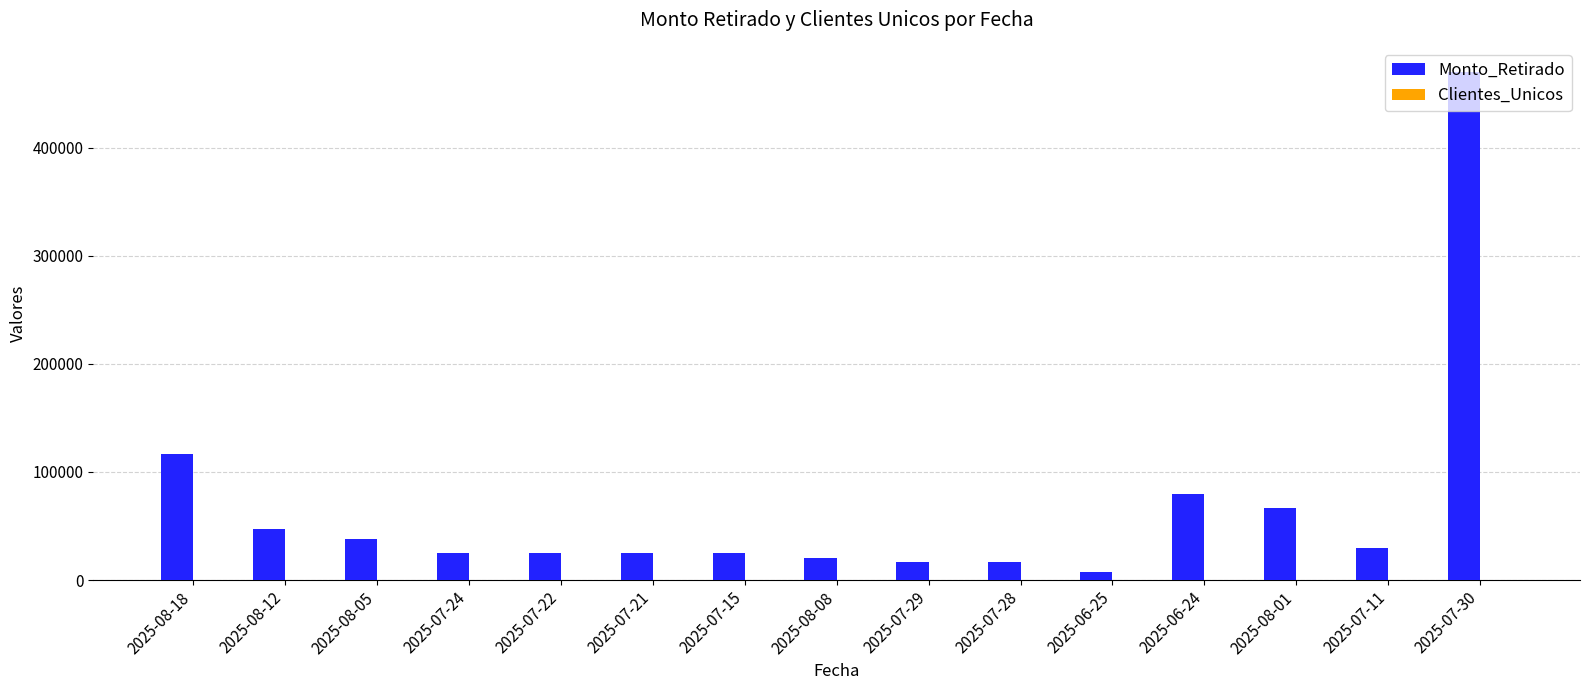

Which series changed the most between 2025-08-18 and 2025-08-05?

Monto_Retirado